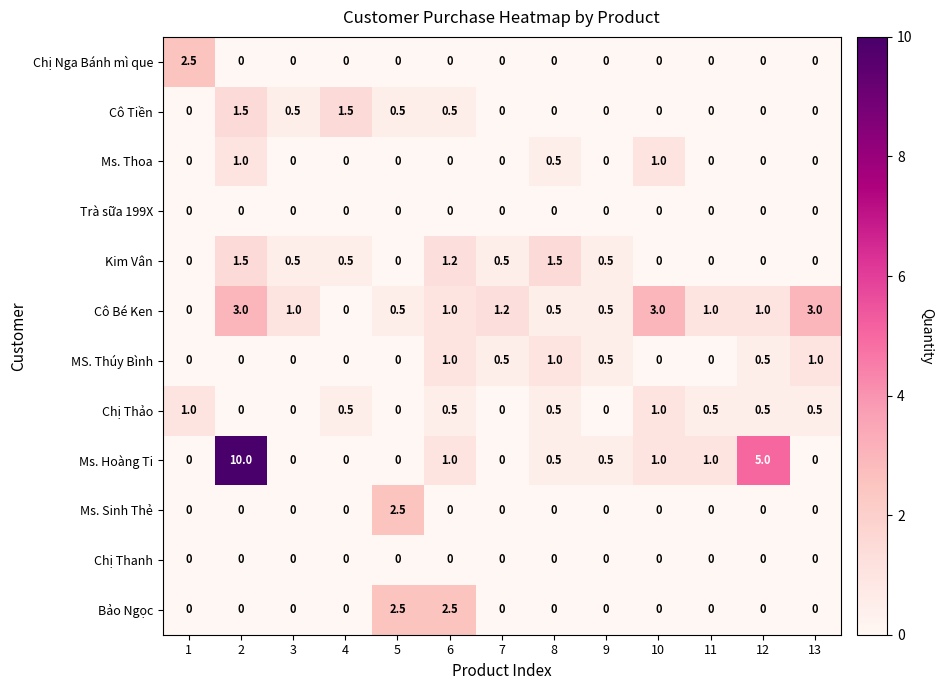

True or false: Cô Tiền has a value of 0.5 at 6.

True